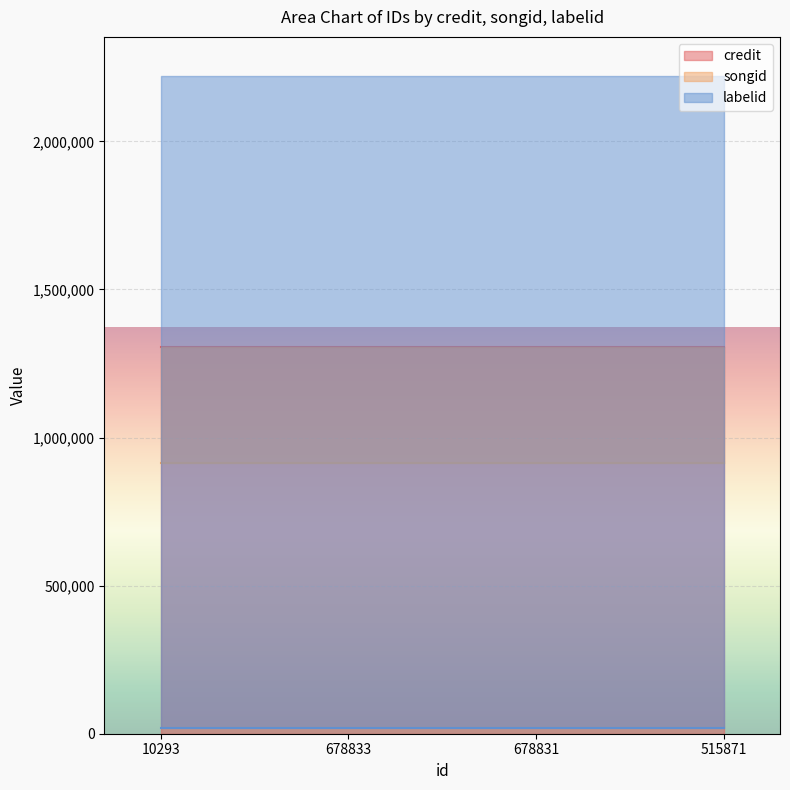

How many lines are shown in the chart?

3